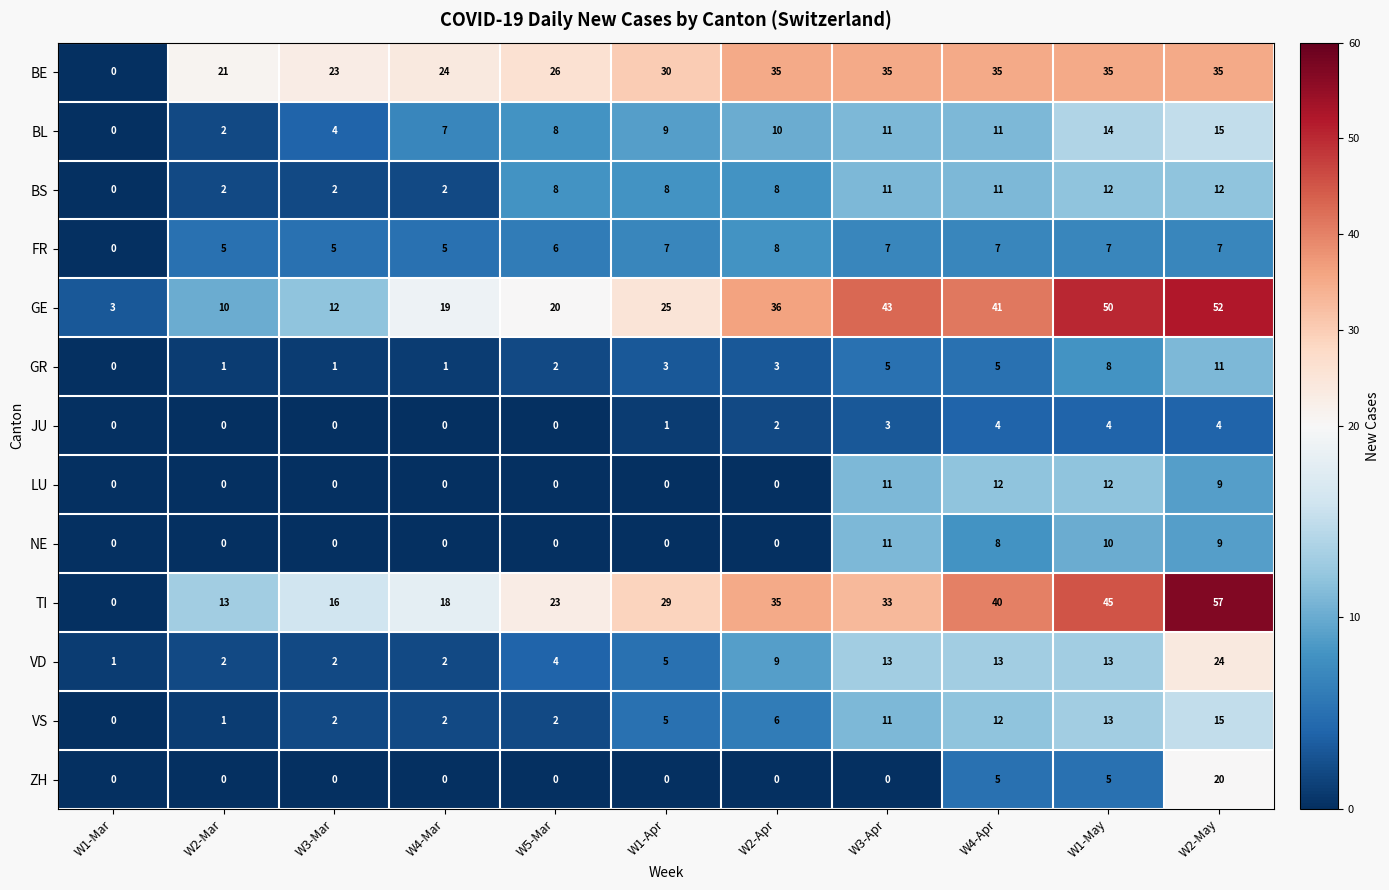

What is the total value across all series at W5-Mar?

99